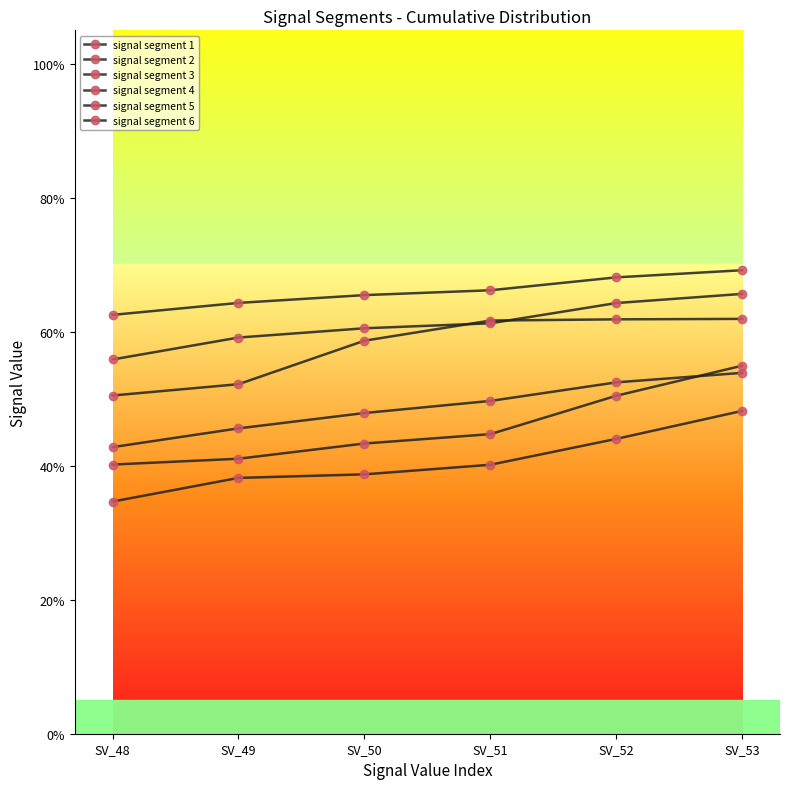

What is the sum of the signal segment 3 values at SV_49 and SV_48?

0.8